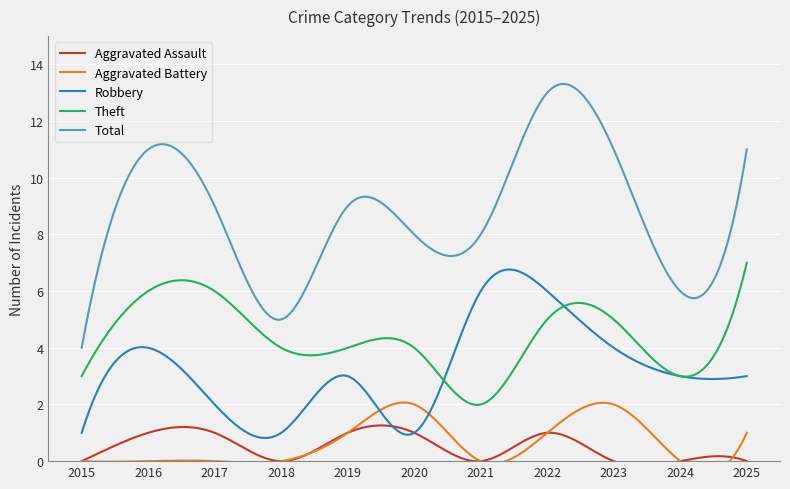

At which category is the sum across all series the highest?

2022